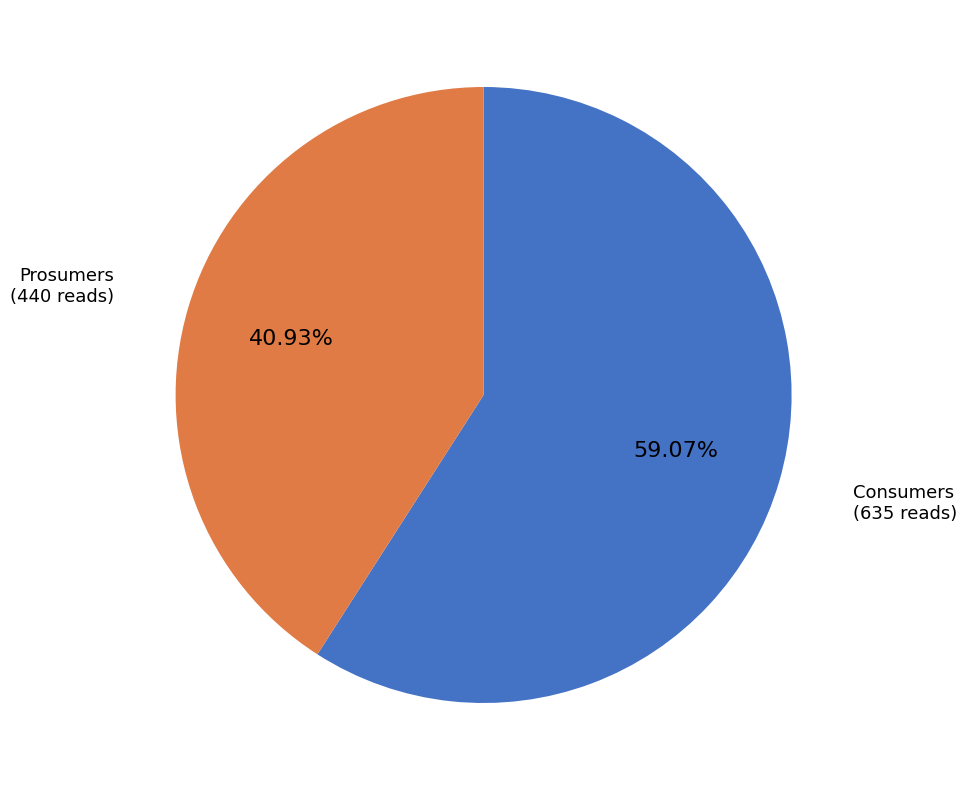

Does any single category account for the majority?

Yes